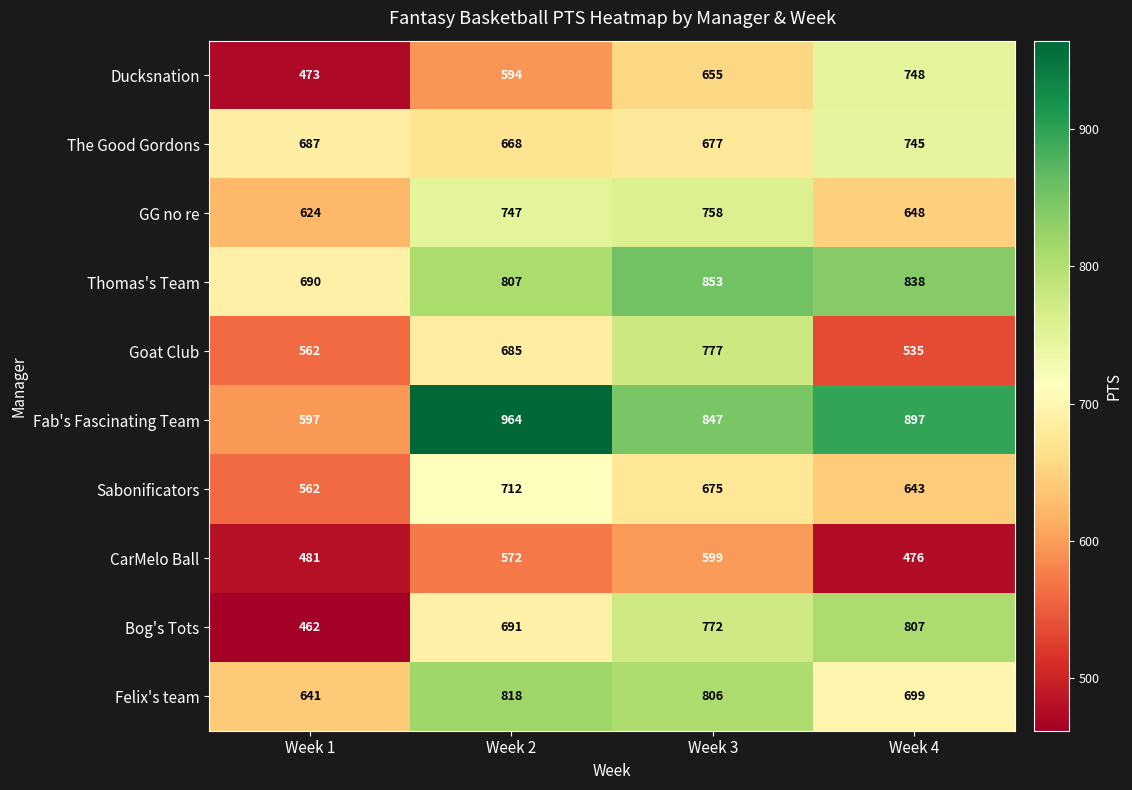

Which category has the highest value across all series?

Week 2